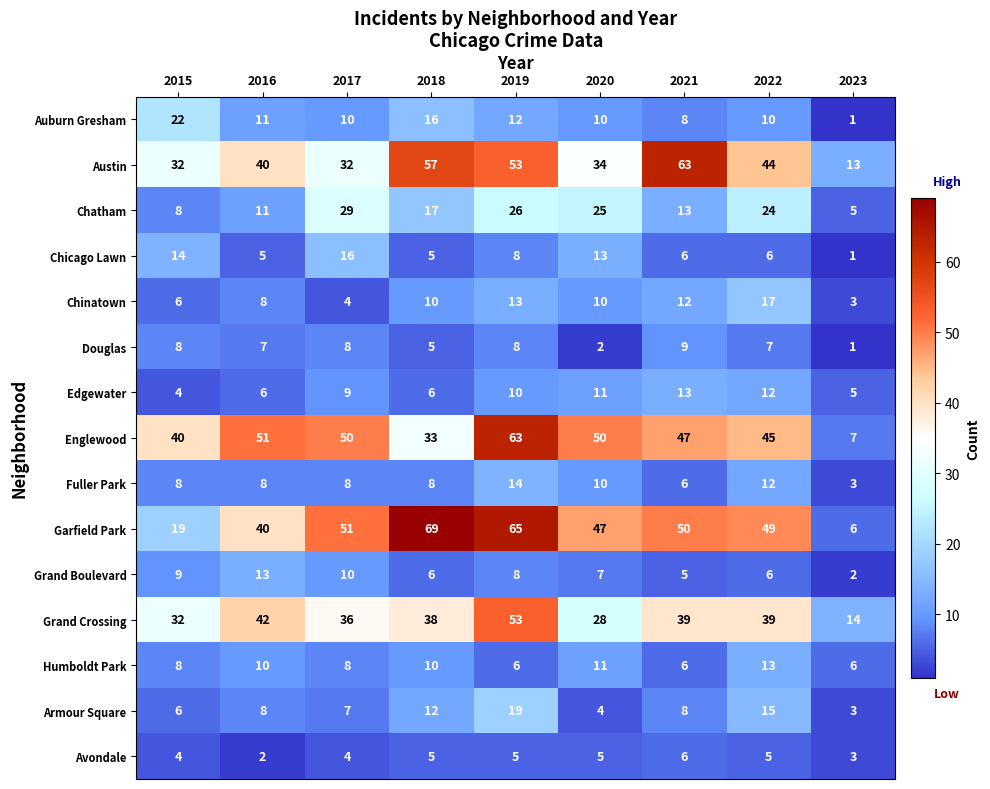

Which label corresponds to the smallest value in the chart?

2023